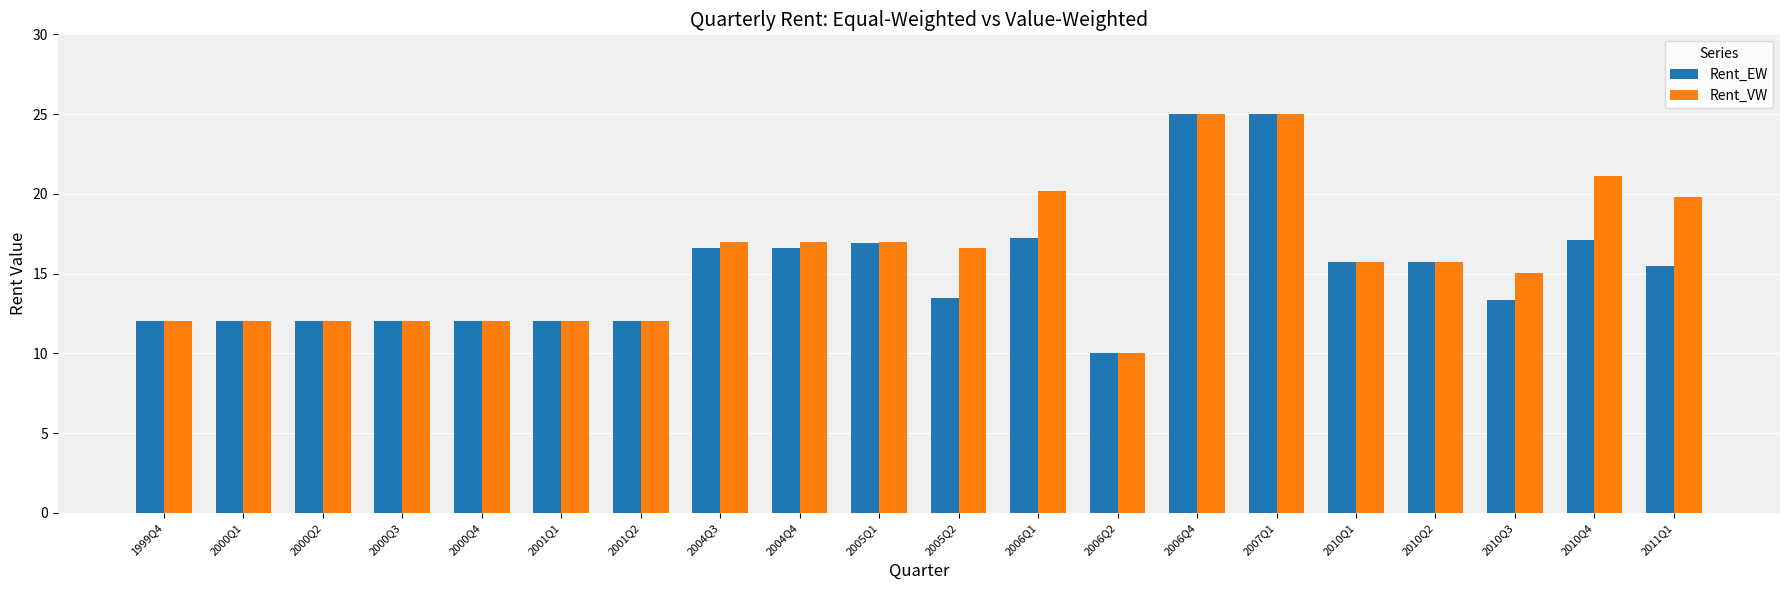

Is it true that Rent_VW equals 10.0 at 2006Q2?

True